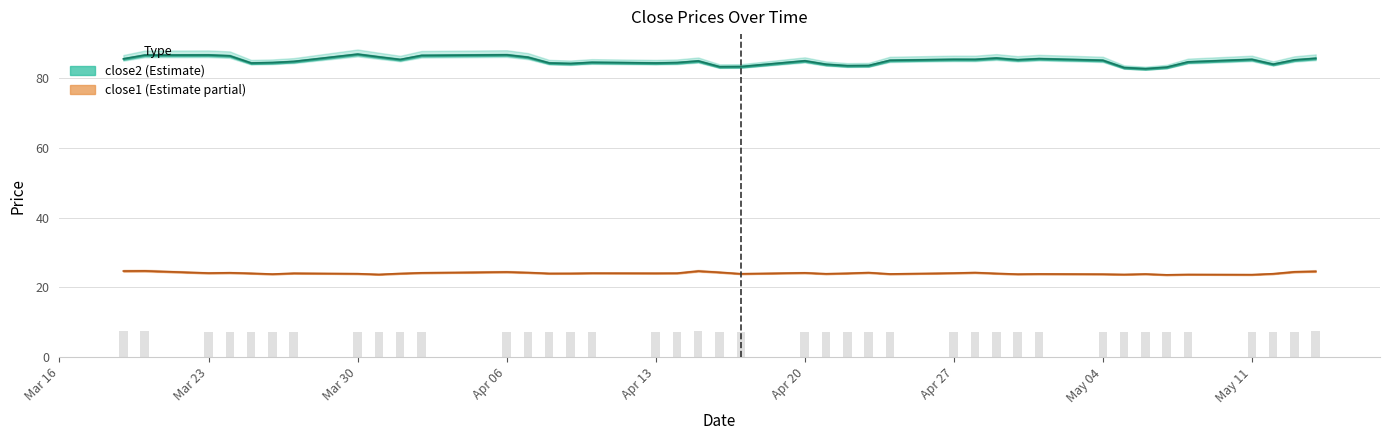

What is the difference between the second highest and second lowest values in the close1 series?

1.0